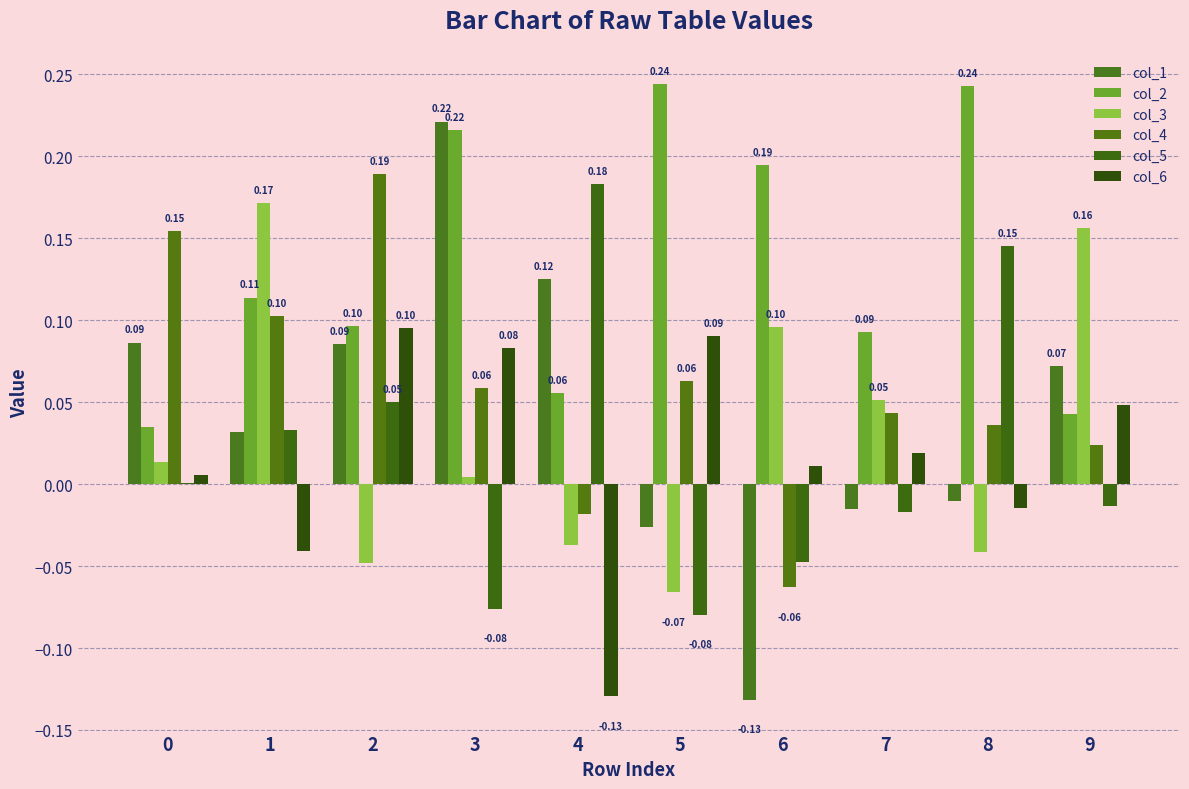

Are the bars horizontal?

No